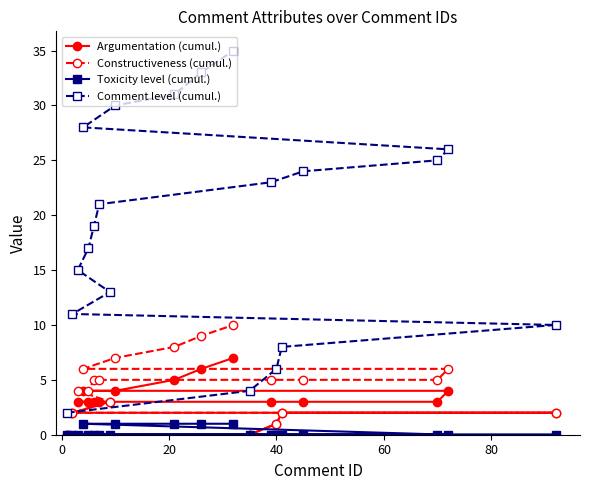

What is the sum of all Comment level (cumul.) values?

381